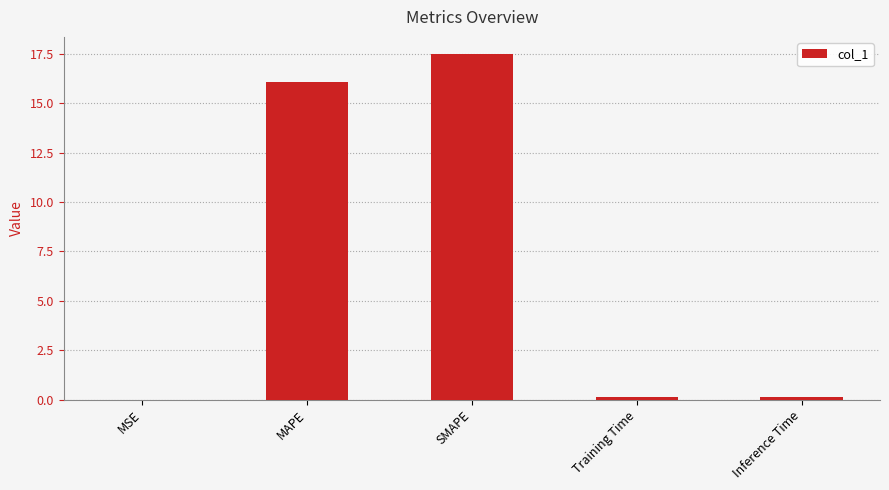

Is it true that the value at SMAPE is 17.5?

True